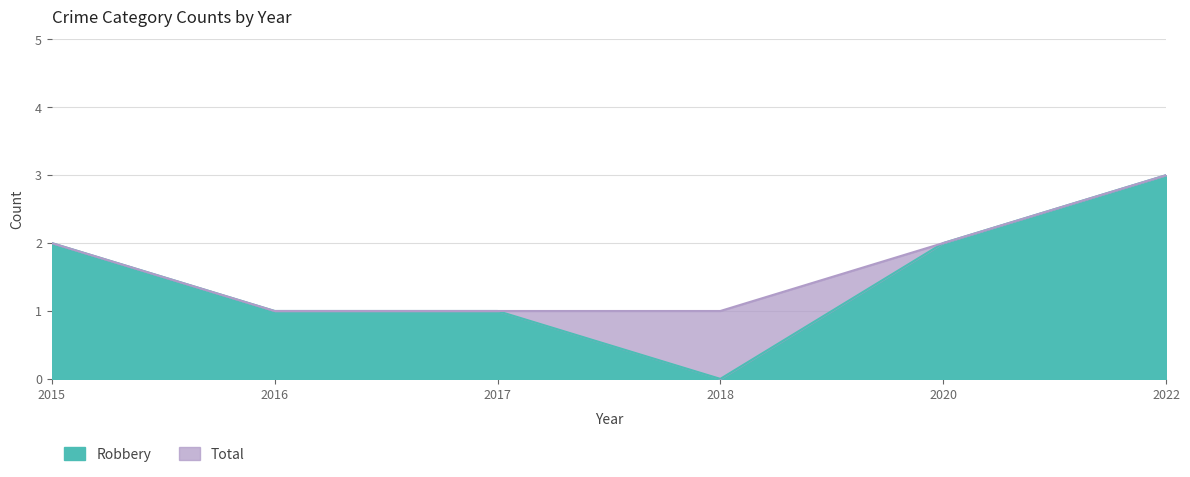

What is the sum of all Total values?

10